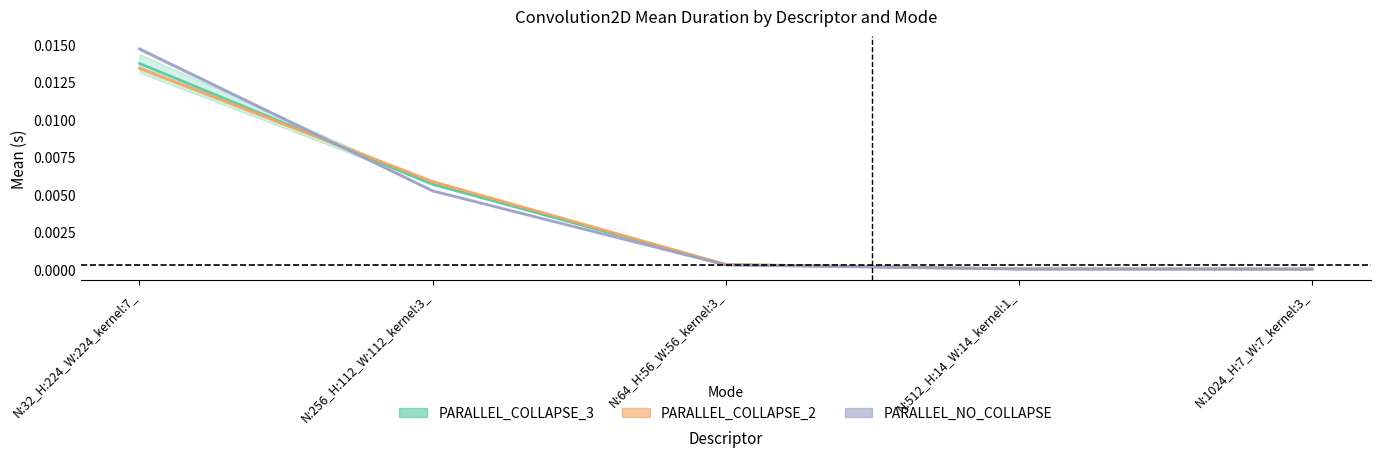

Which series has the largest range (max minus min)?

PARALLEL_NO_COLLAPSE